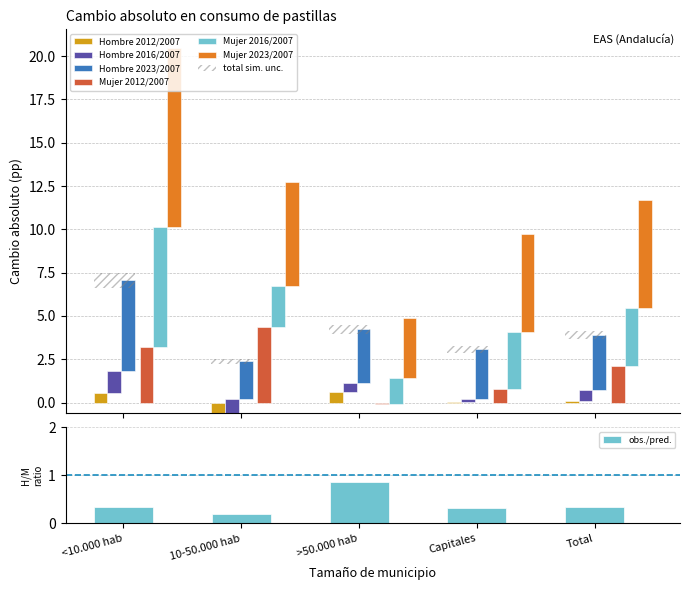

The Mujer 2012/2007 series shows 7.8 at 10-50.000 hab. True or false?

False